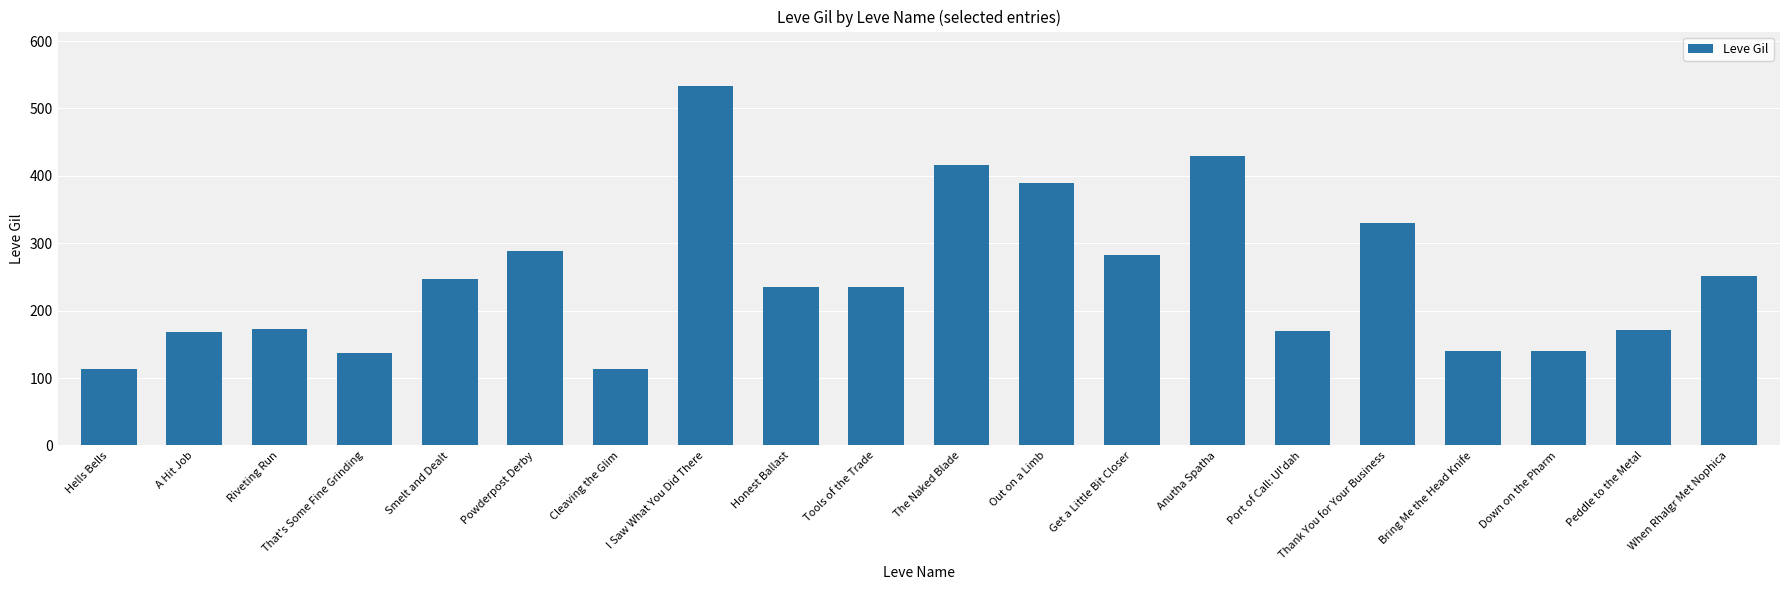

Is it true that the value at That's Some Fine Grinding is 75?

False